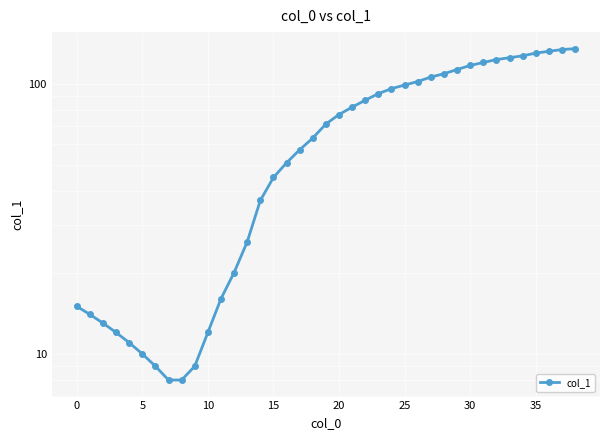

What is the label of the 23rd point from the right?

16